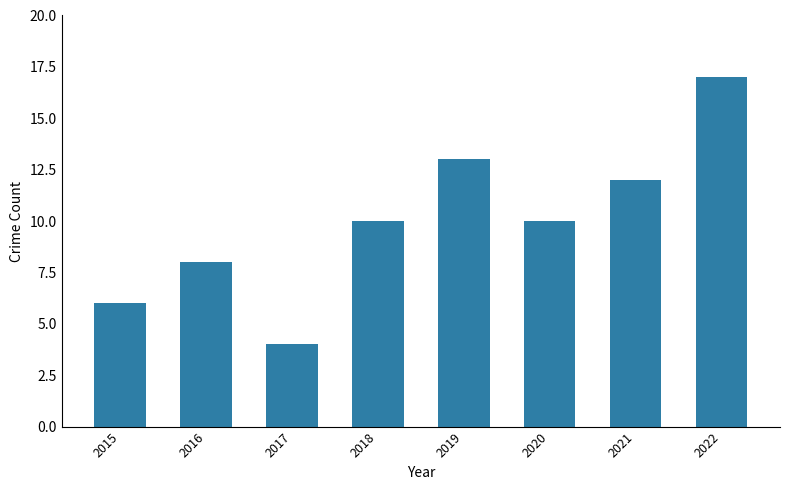

True or false: the data shows 8 at 2016.

True